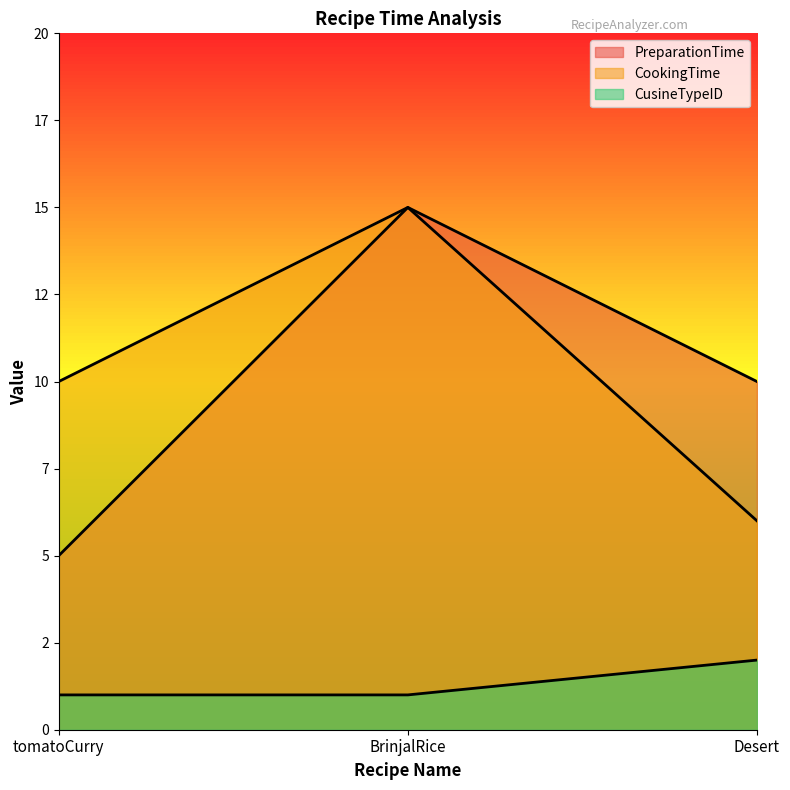

Is the value of PreparationTime at Desert greater than the value of CookingTime at Desert?

Yes